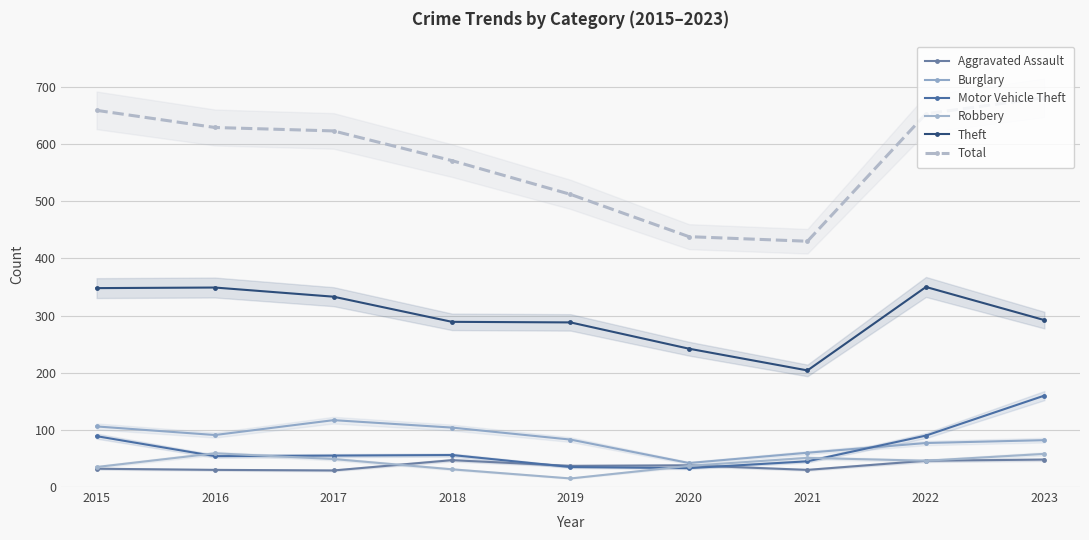

True or false: Total has a value of 512 at 2019.

True